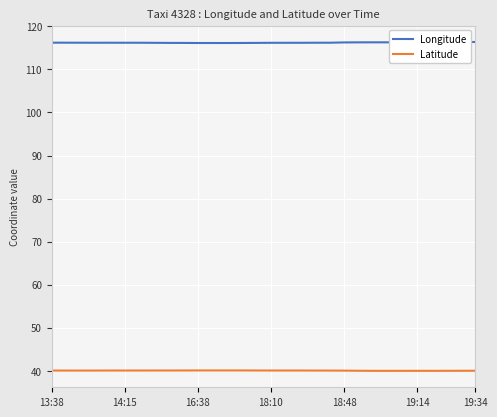

What is the smallest value displayed?

40.0